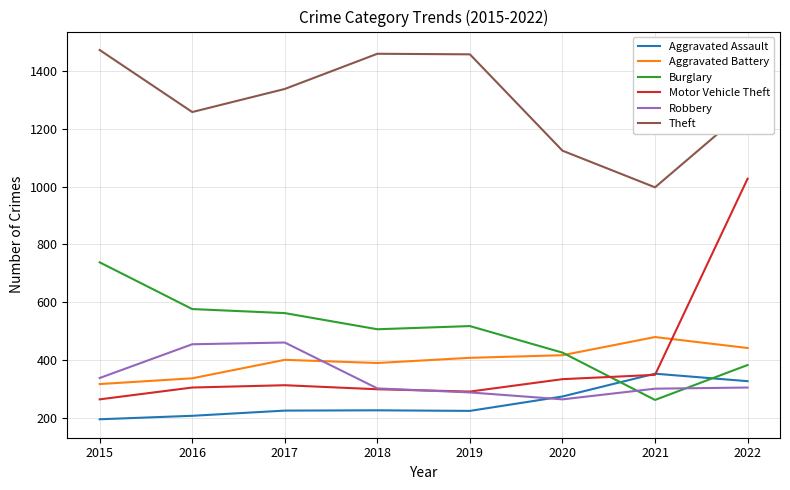

Where is the first local minimum for Aggravated Battery?

2018